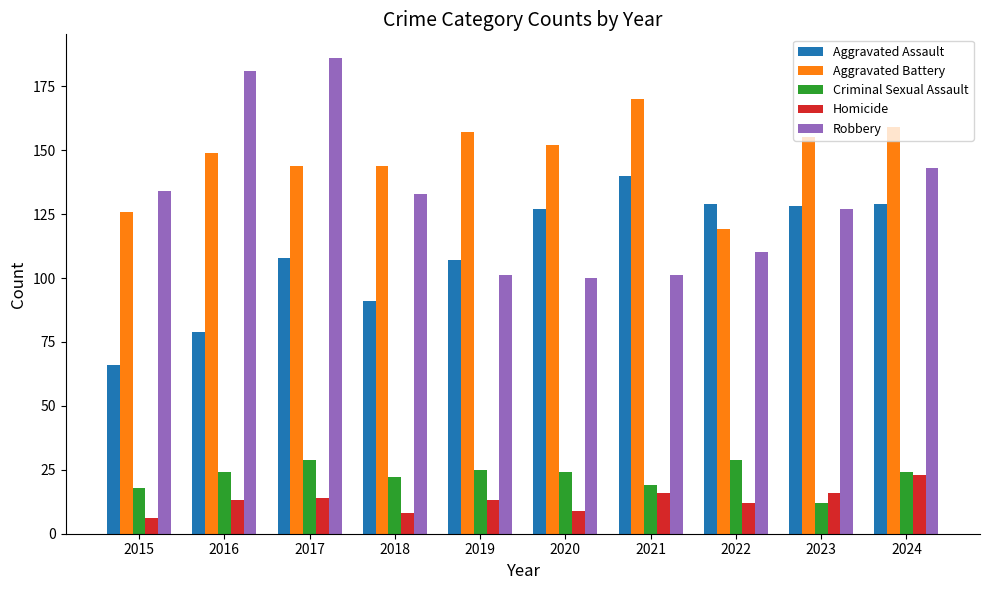

What is the spread (max minus min) of values at 2018?

136